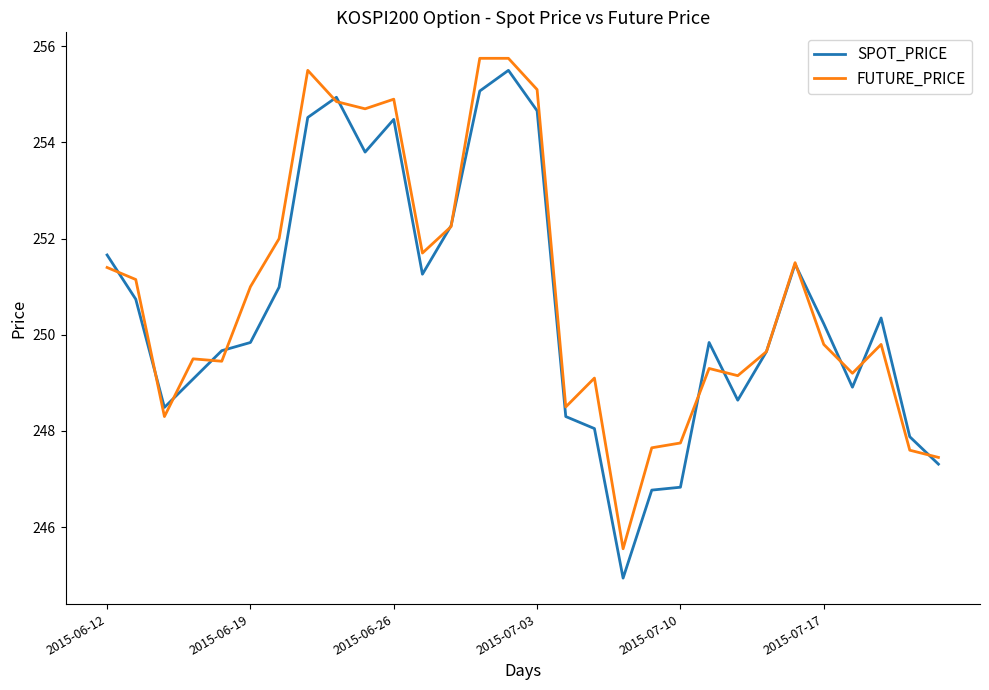

What is the minimum value for SPOT_PRICE?

244.9